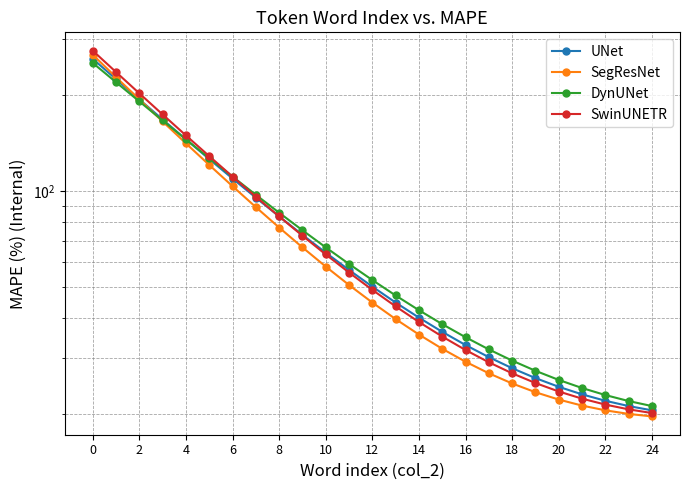

True or false: UNet has a value of 194.1 at 10.

False